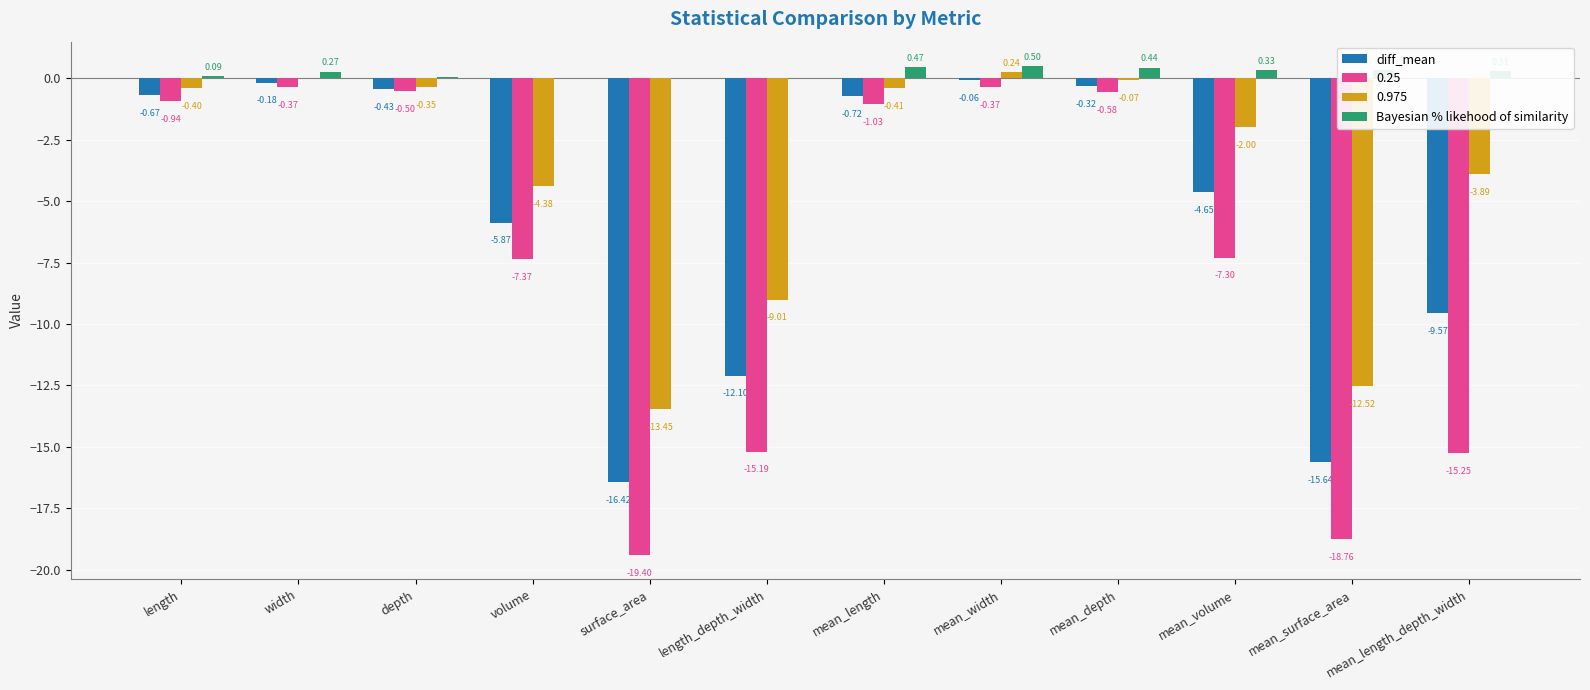

Are the bars grouped side by side (vs. stacked)?

Yes